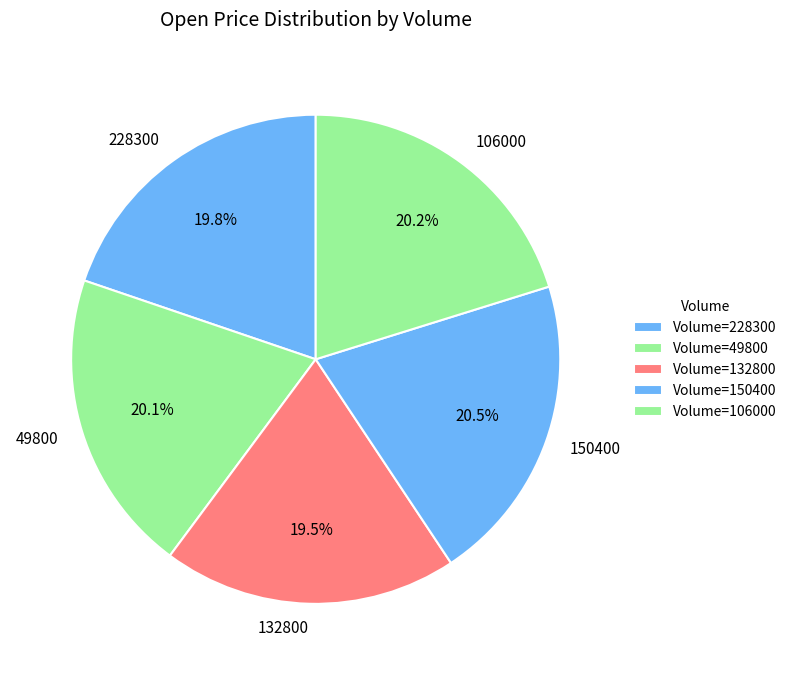

How many slices are in this pie chart?

5